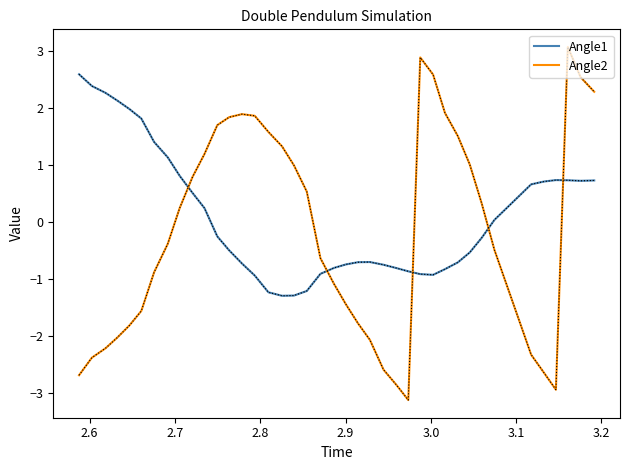

True or false: Angle2 and Angle1 intersect in this chart.

True